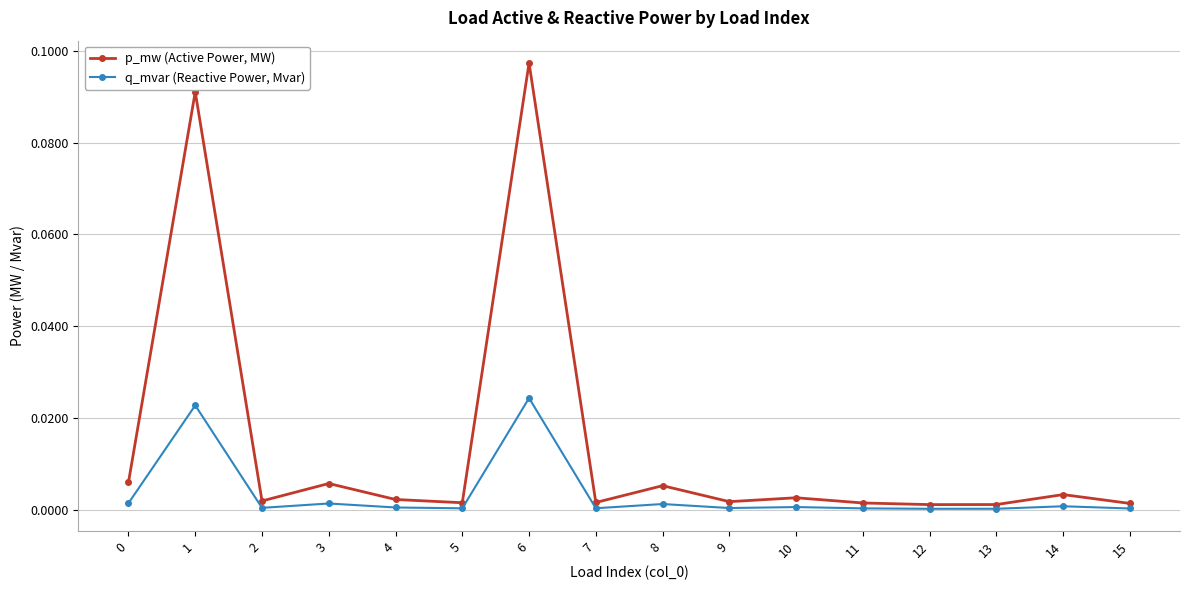

True or false: p_mw (Active Power, MW) has more than 2 points higher than both neighbors.

True